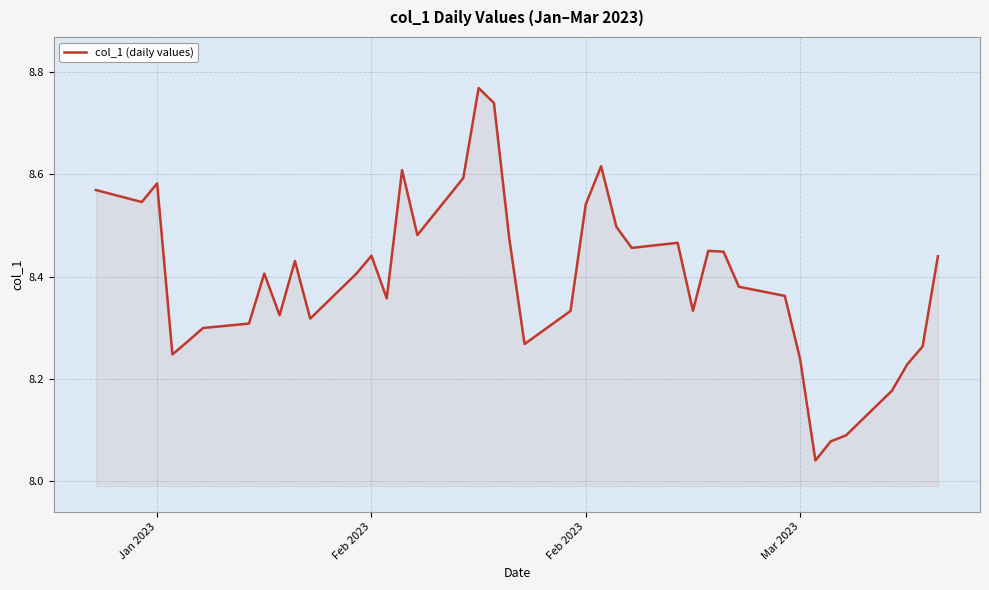

What is the difference between the maximum and minimum values?

0.7